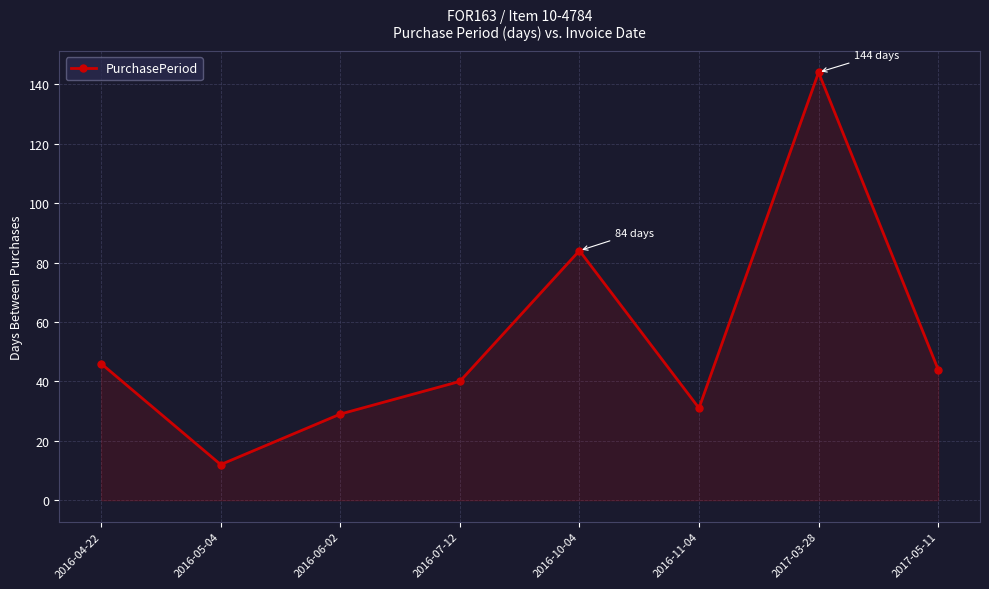

The chart shows a value of 12 at 2016-05-04. True or false?

True